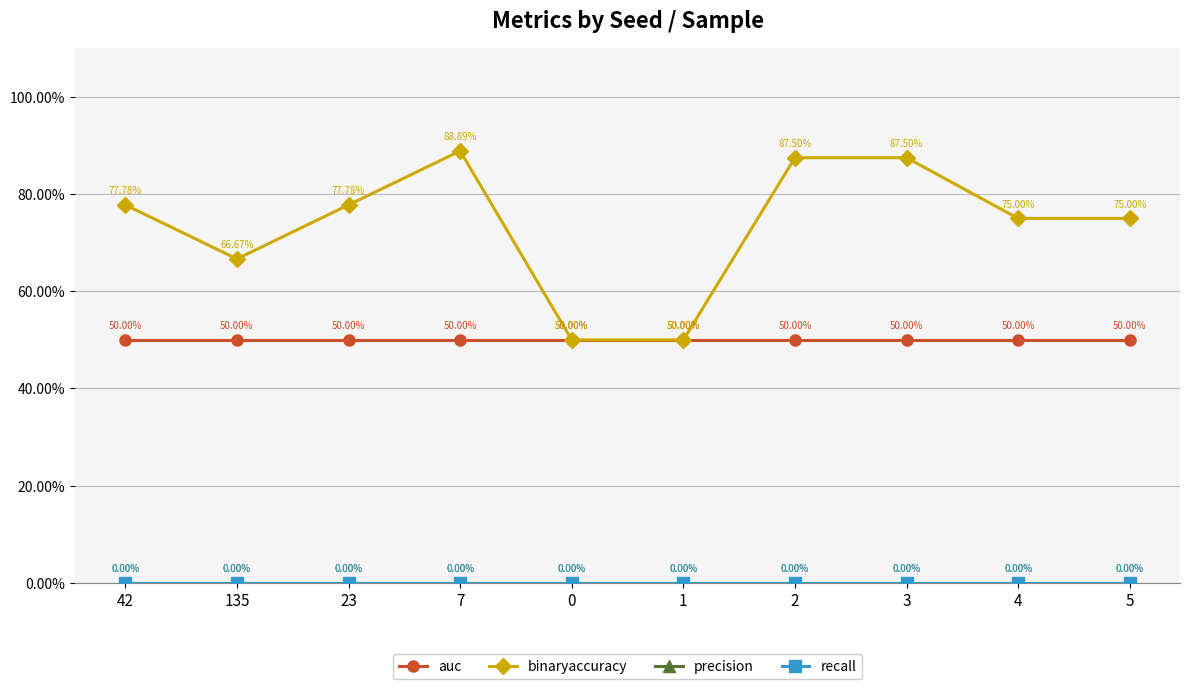

True or false: recall has more than 2 points higher than both neighbors.

False